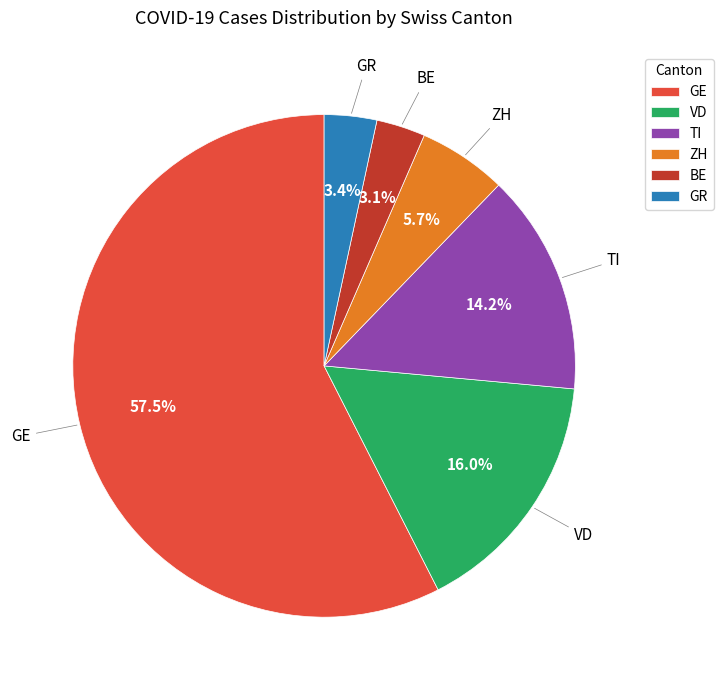

How many segments does this pie chart have?

6